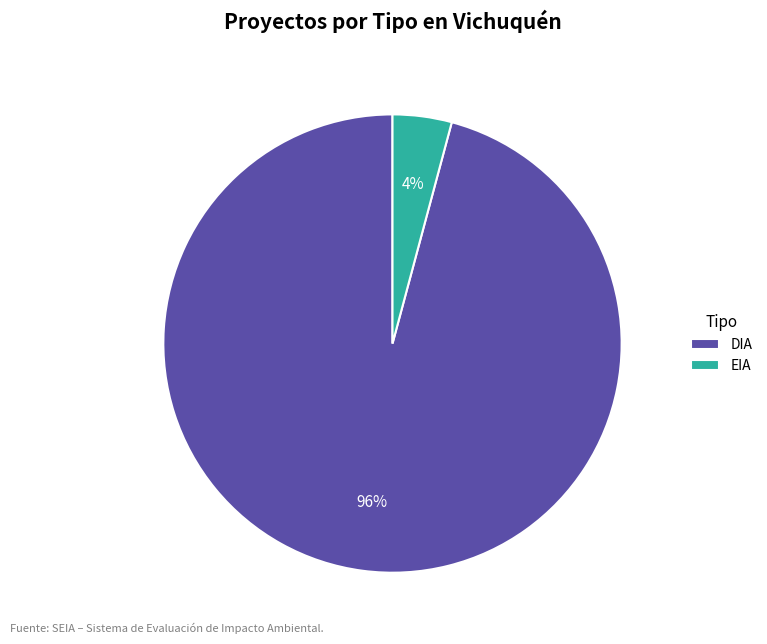

Rank the categories by value from lowest to highest.

EIA, DIA